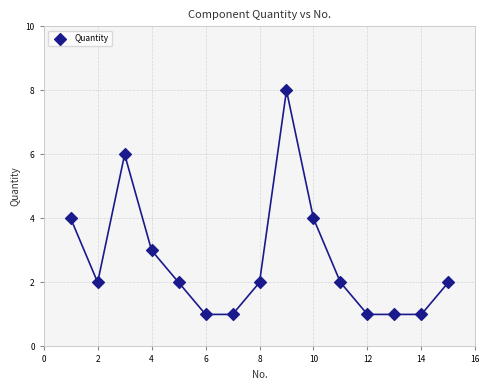

What is the range of Y values (max minus min)?

7